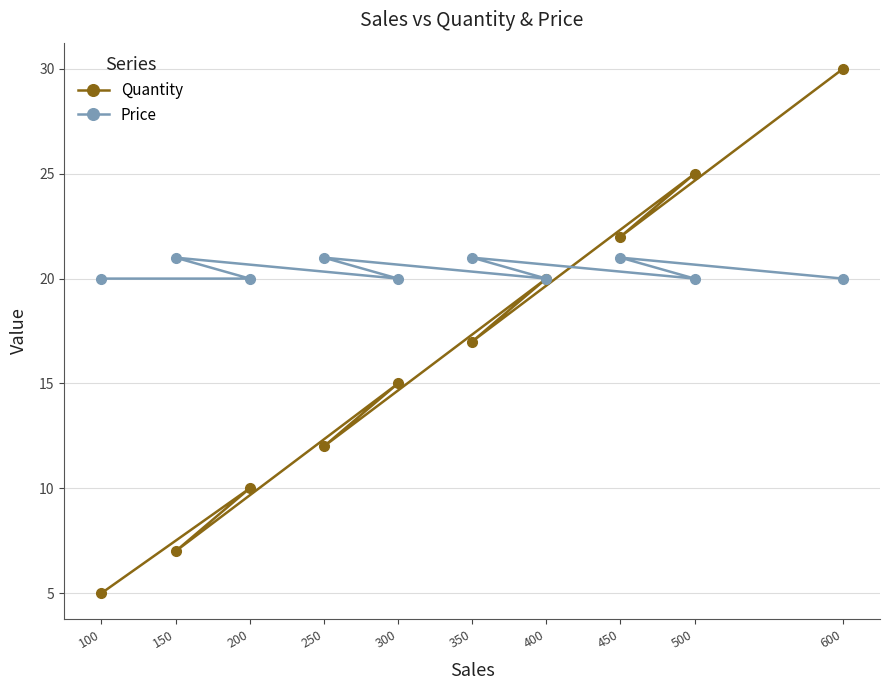

What is the approximate value of Price at 250?

21